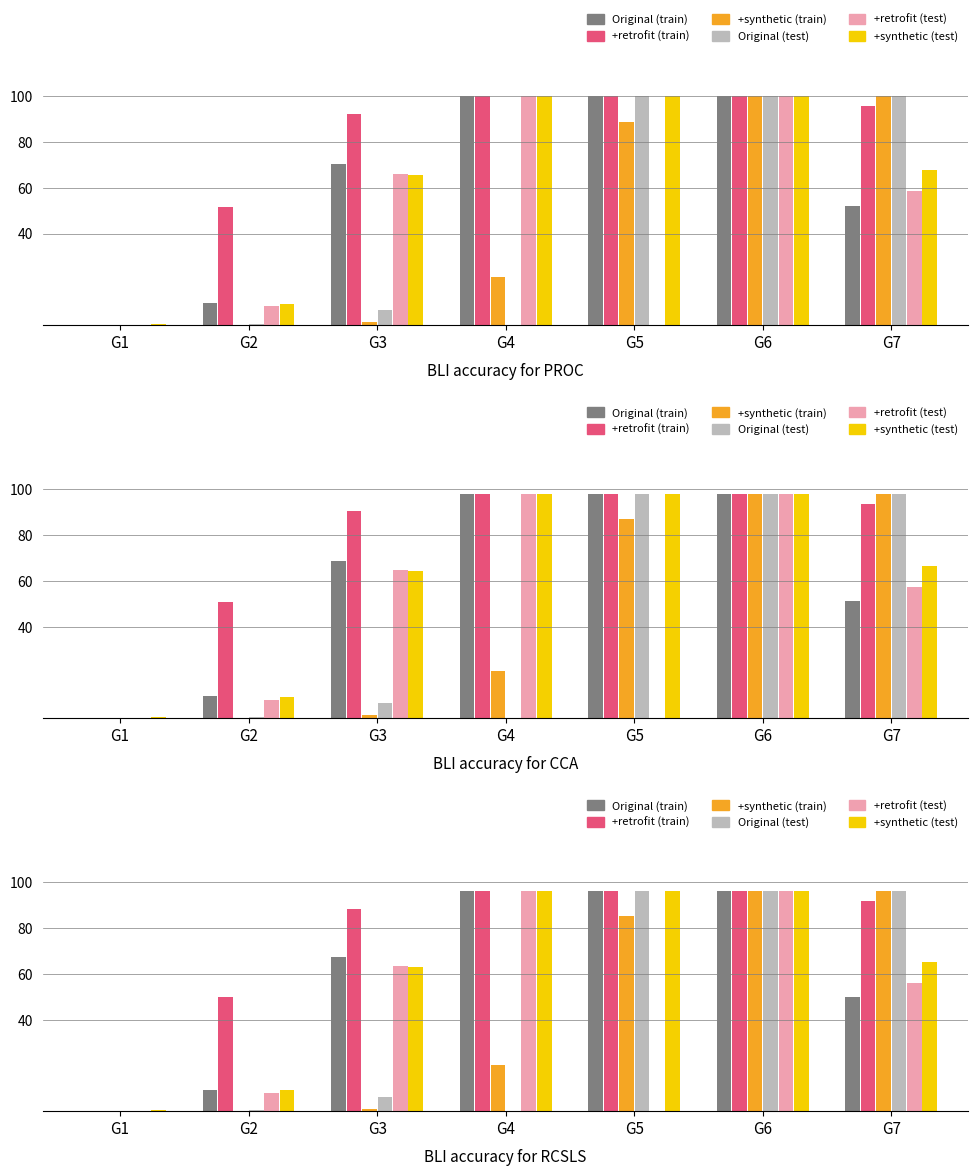

Which series has the largest total across all categories?

+retrofit (train)